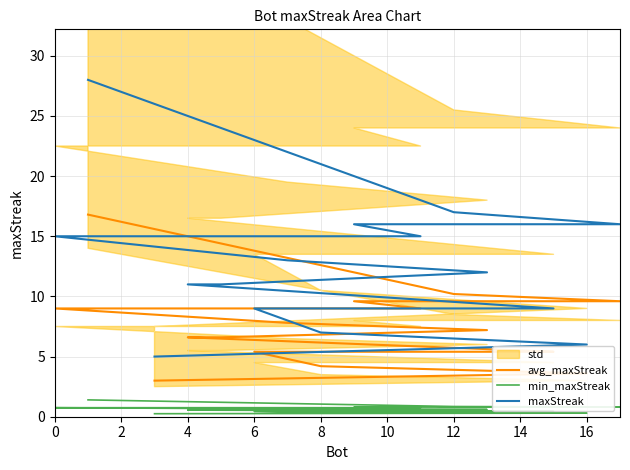

How many lines are shown in the chart?

3